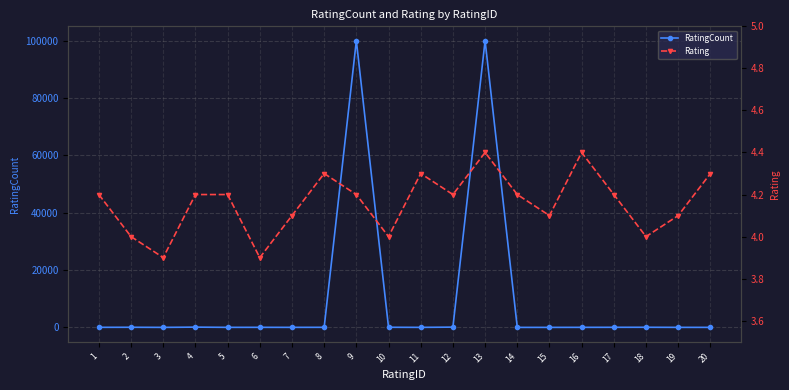

What are all the series names shown in the legend?

RatingCount, Rating